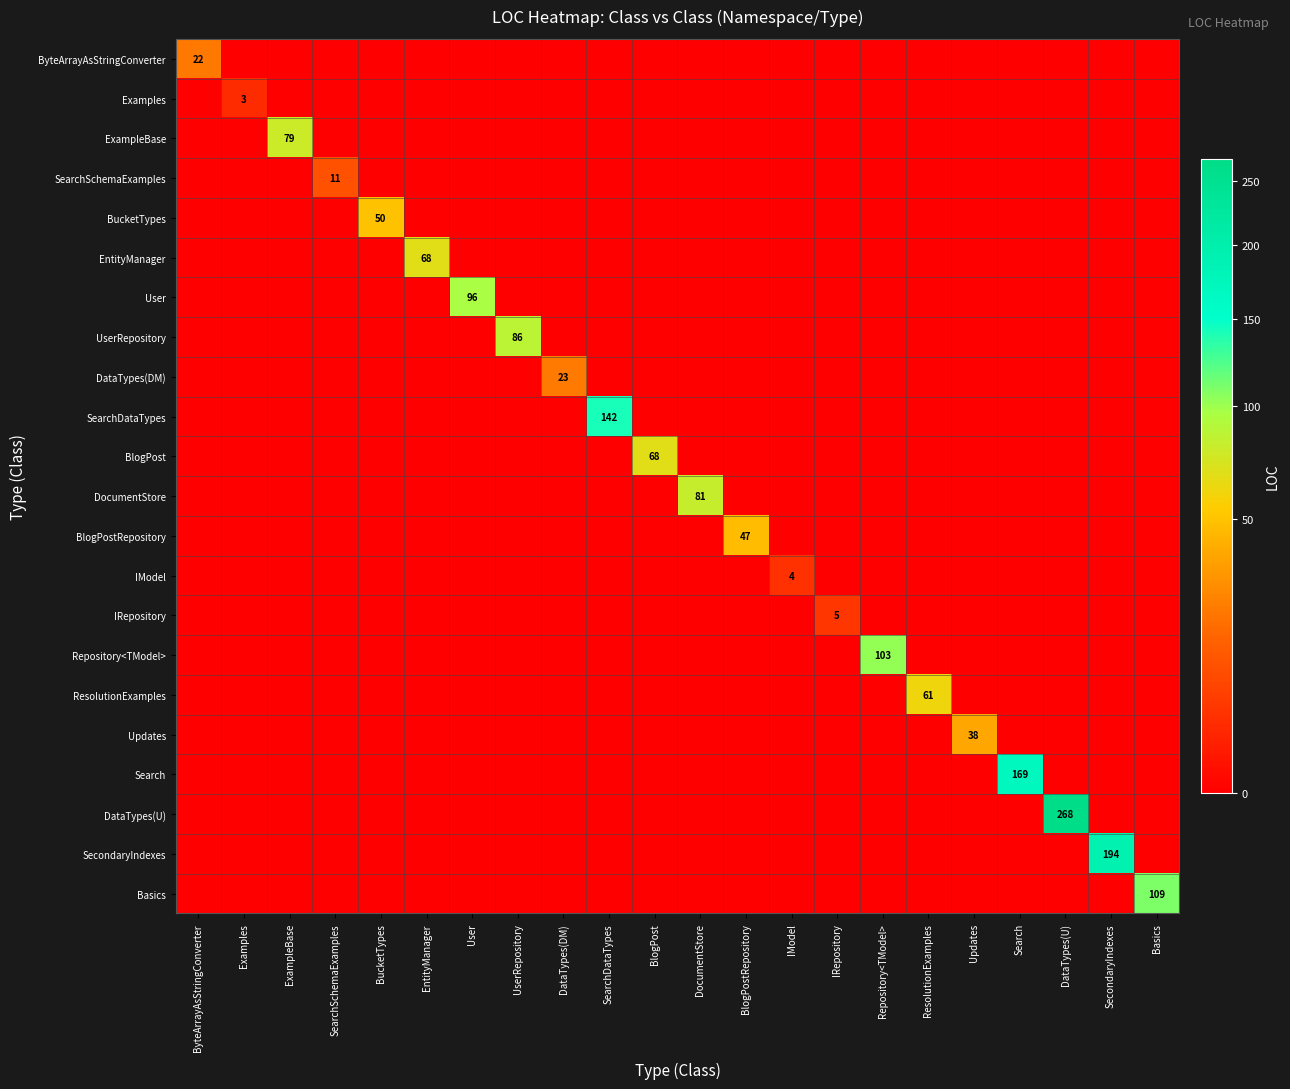

Is it true that DocumentStore equals 81 at DocumentStore?

True